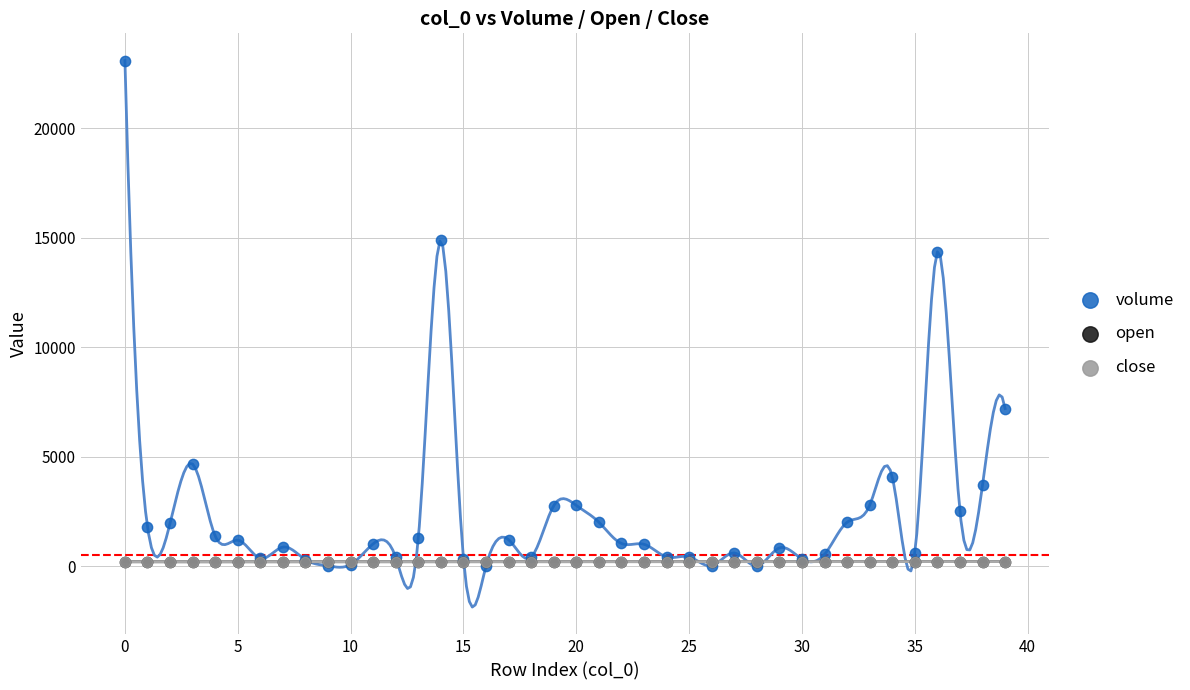

What are all the series names shown in the legend?

volume, open, close